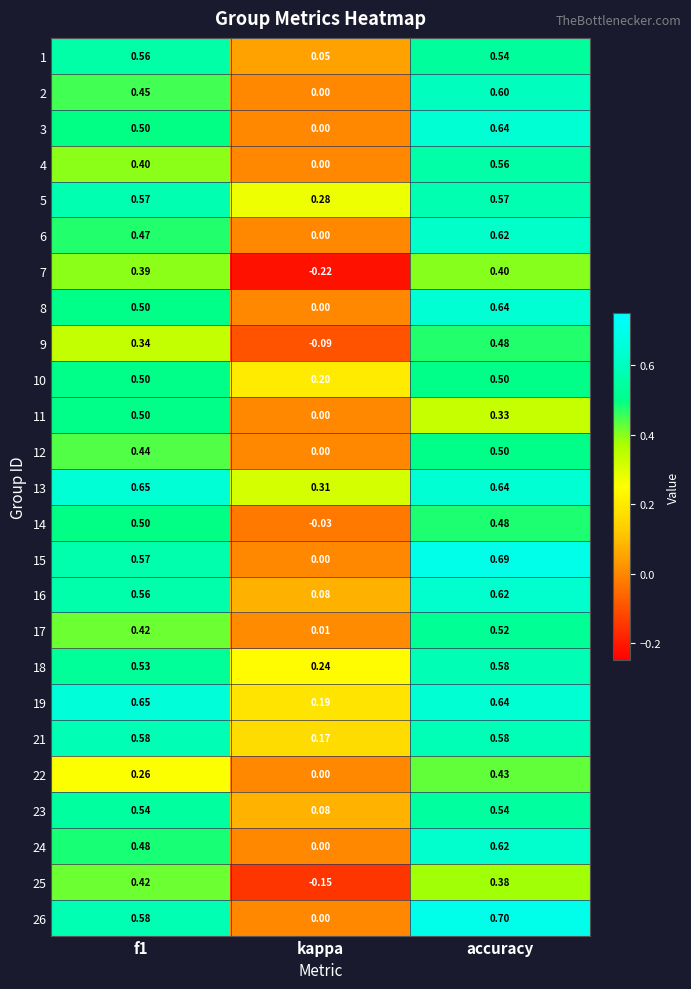

Where is 4 nearest to the value 0?

kappa